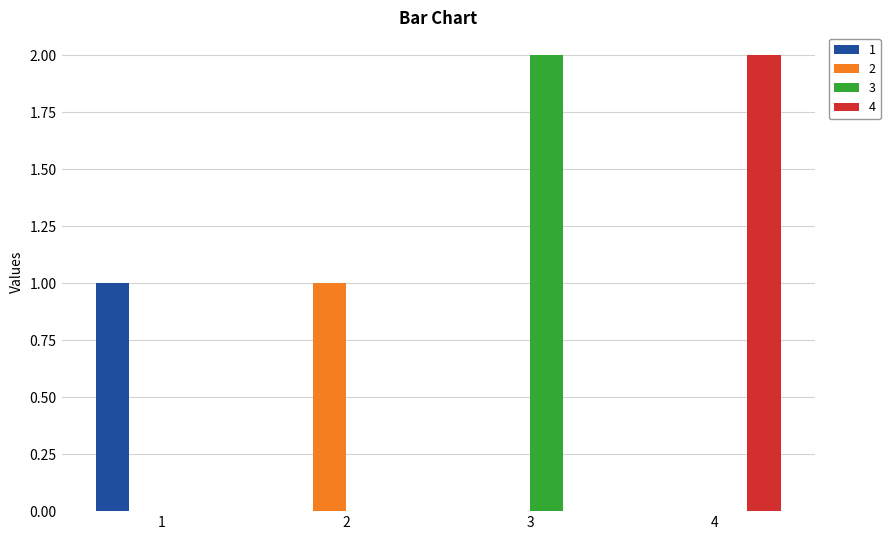

How many groups of bars are there?

4